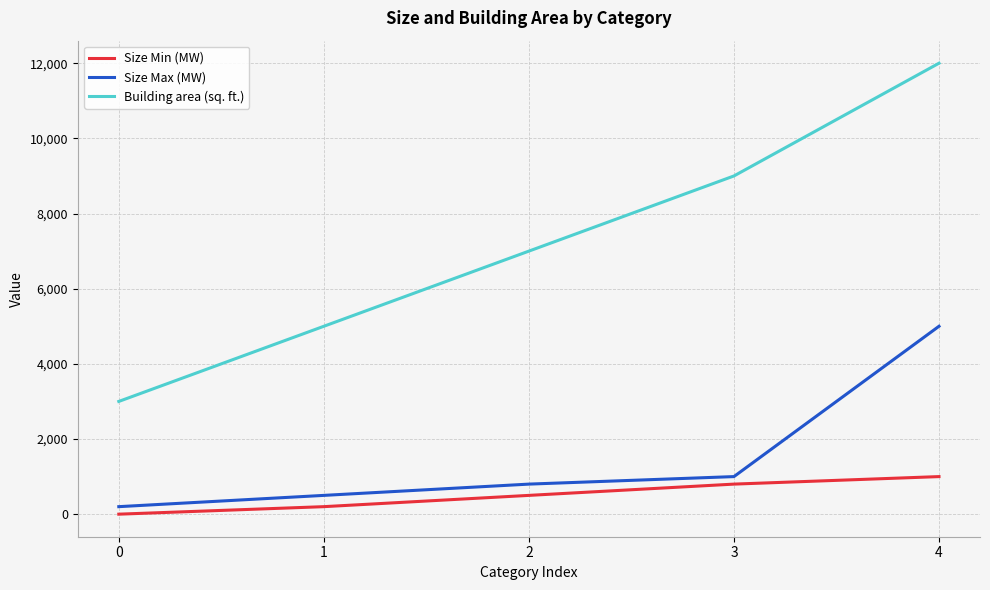

The value of Building area (sq. ft.) at 4 is 12000. True or false?

True